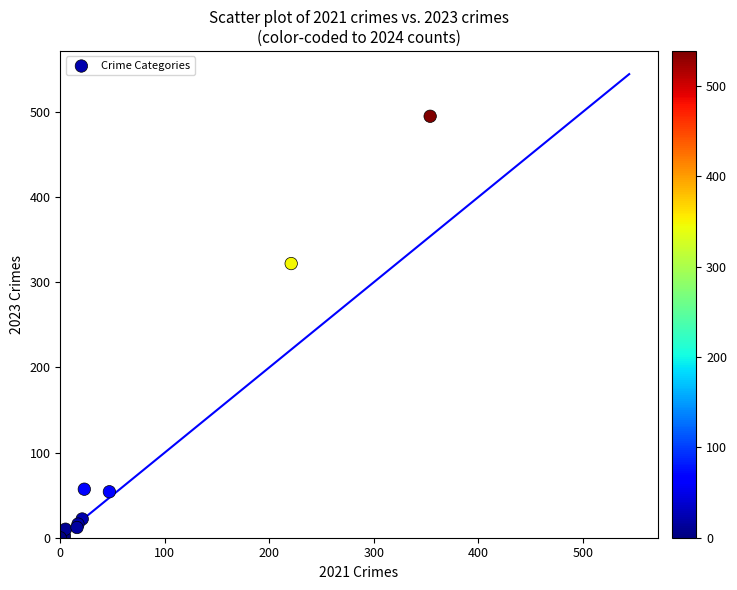

What Y value in the scatter plot is closest to 247?

322